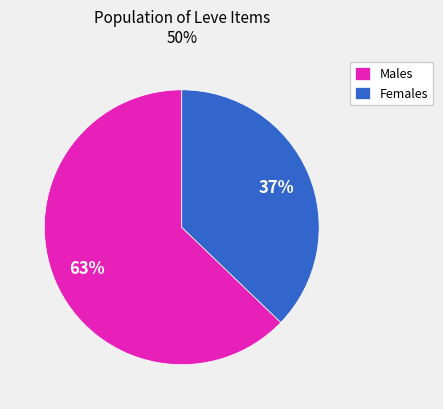

What is the smallest slice in the pie chart?

Females